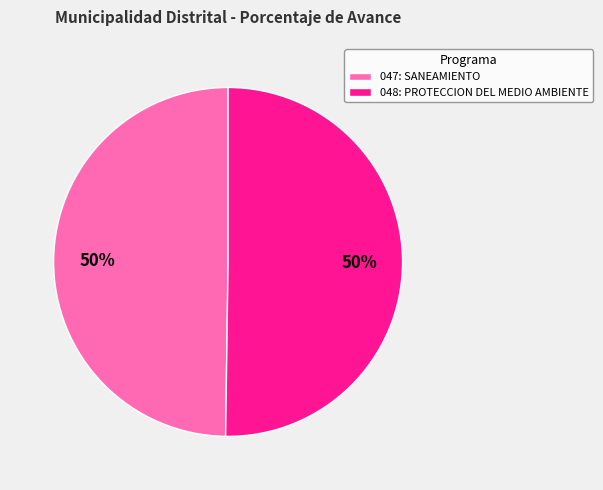

Is it true that 048: PROTECCION DEL MEDIO AMBIENTE is 50% of the pie?

True